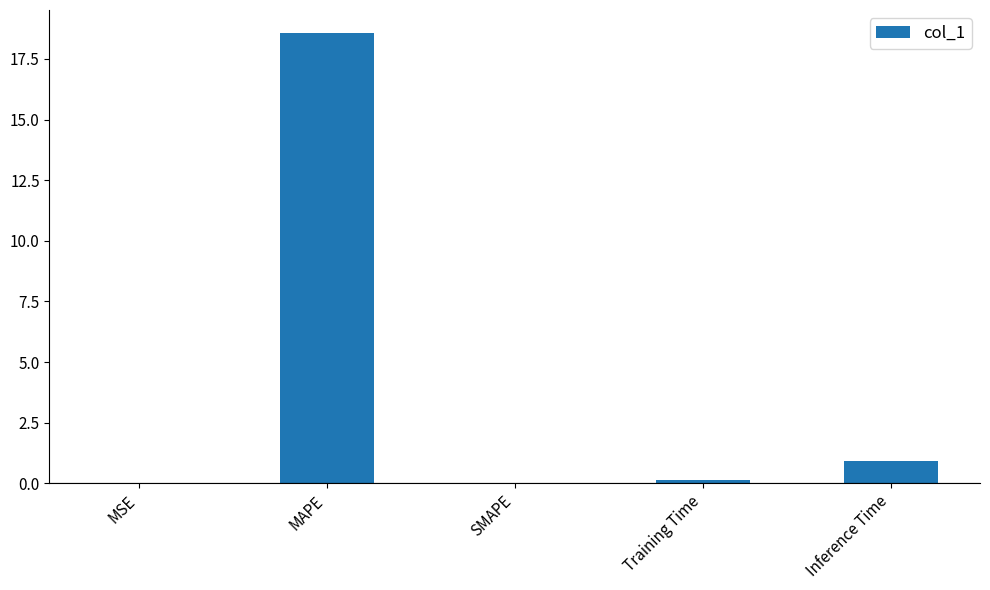

What is the maximum value shown in the chart?

18.6